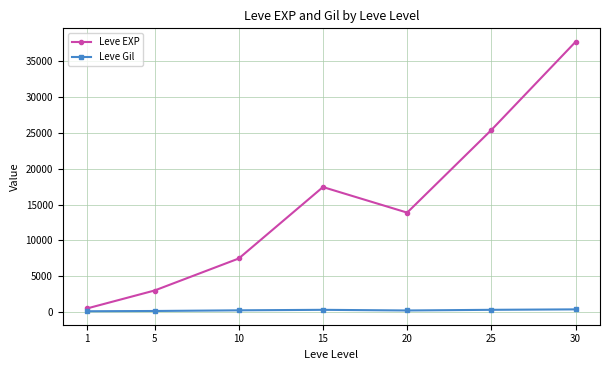

What is the sum of all Leve EXP values?

105440.2